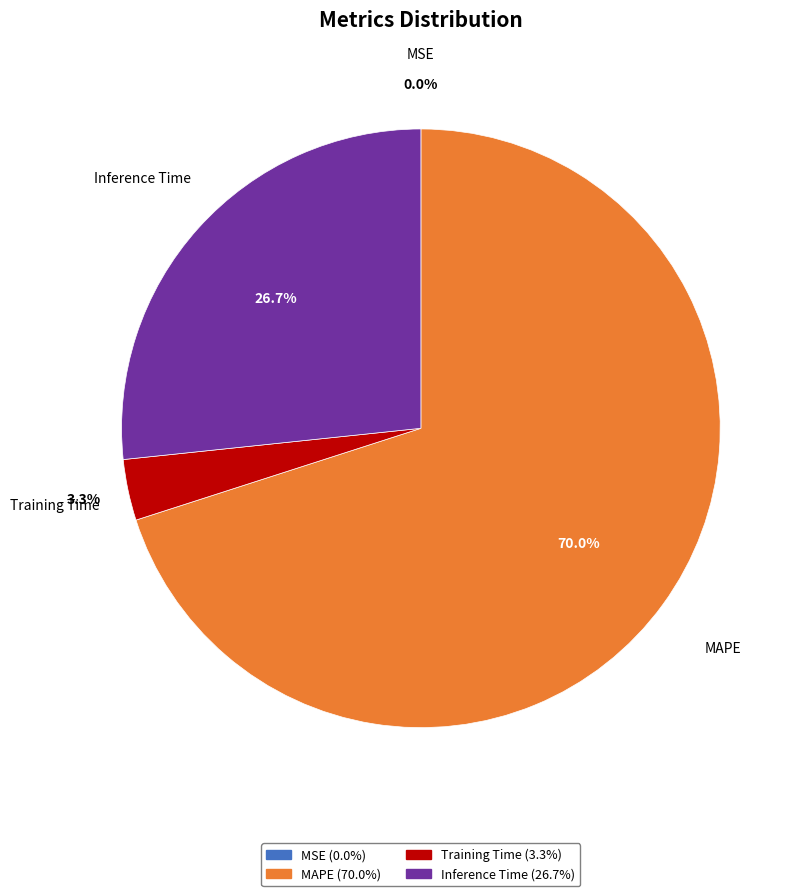

Is there a majority slice in this chart?

Yes